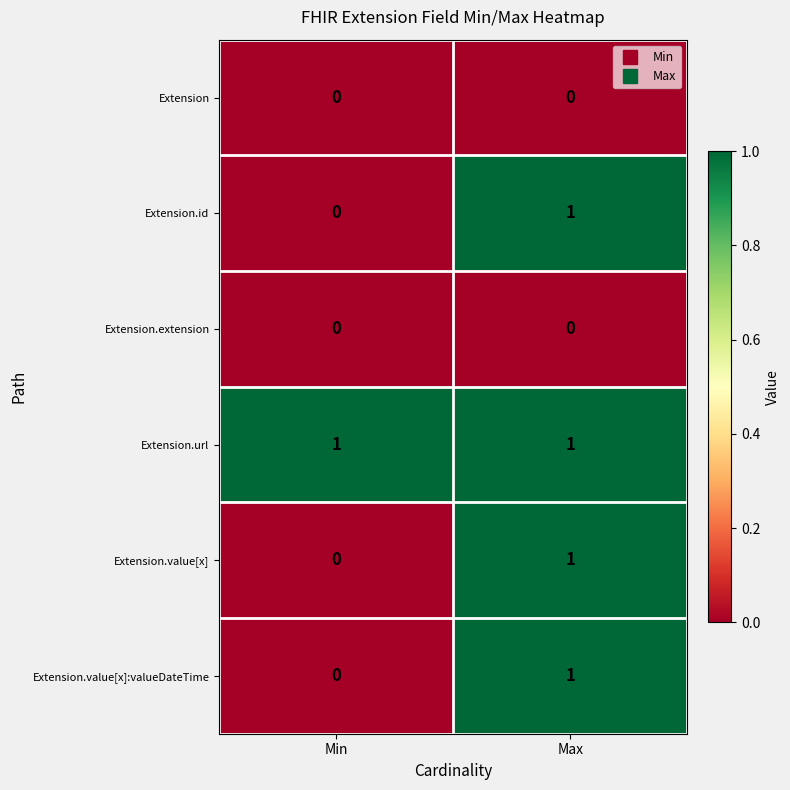

List the labels in order of Extension.value[x] value, smallest first.

Min, Max